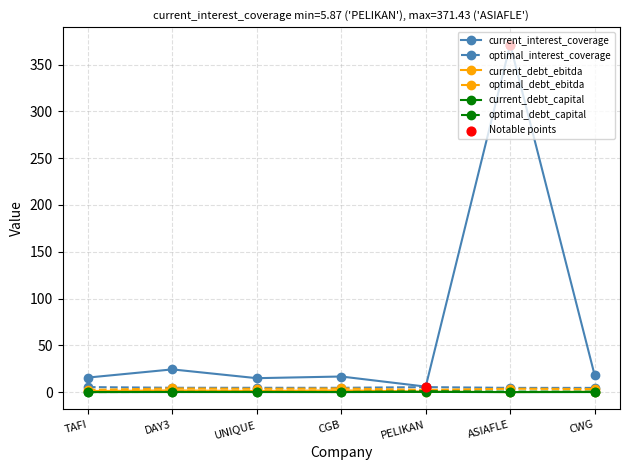

What is the total value across all series at CWG?

26.9